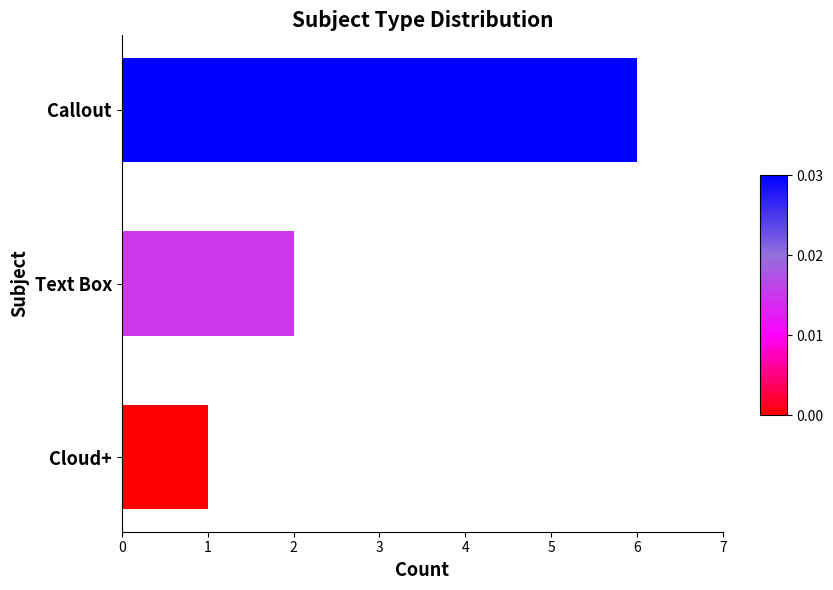

True or false: the data shows 2 at Text Box.

True